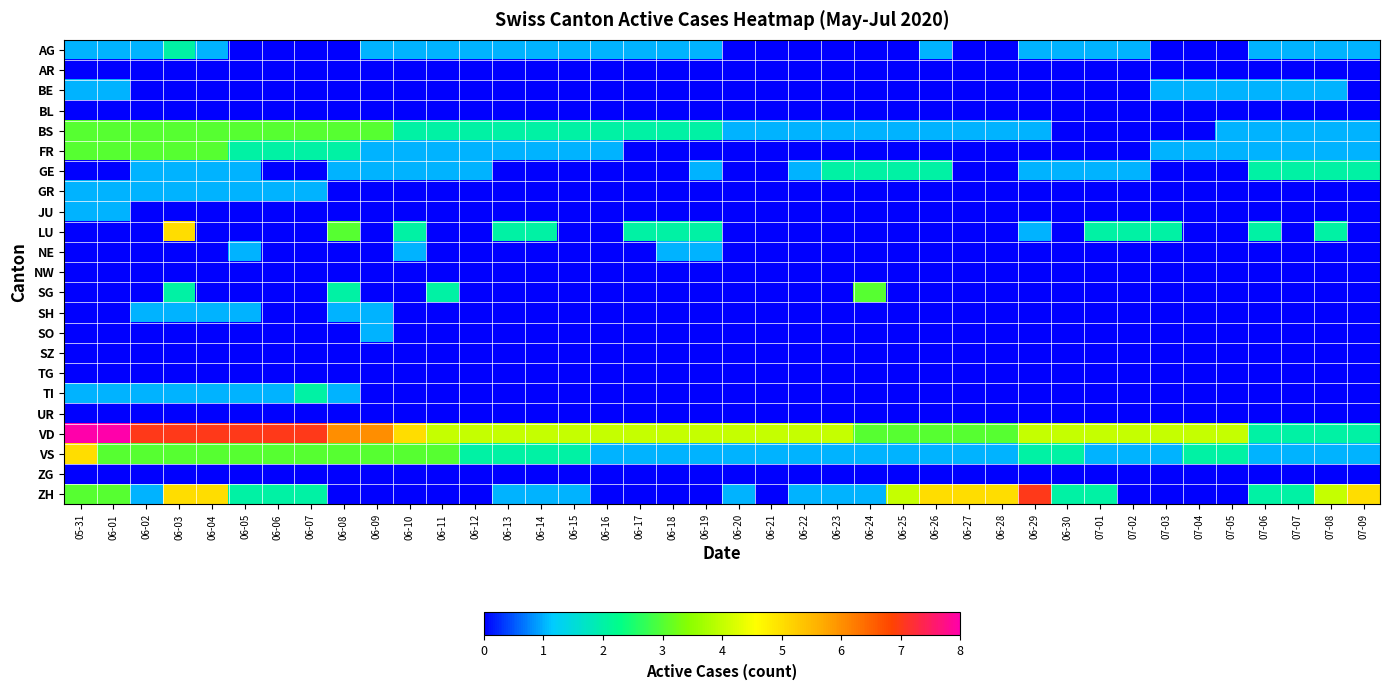

What is the greatest value displayed?

8